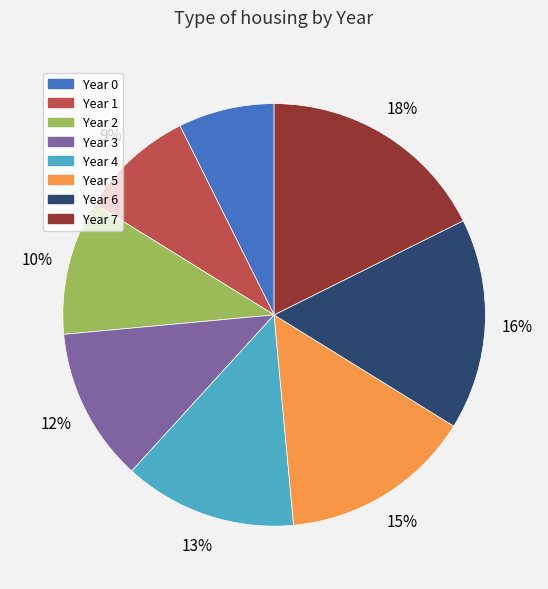

True or false: Year 5 accounts for 29% of the total.

False